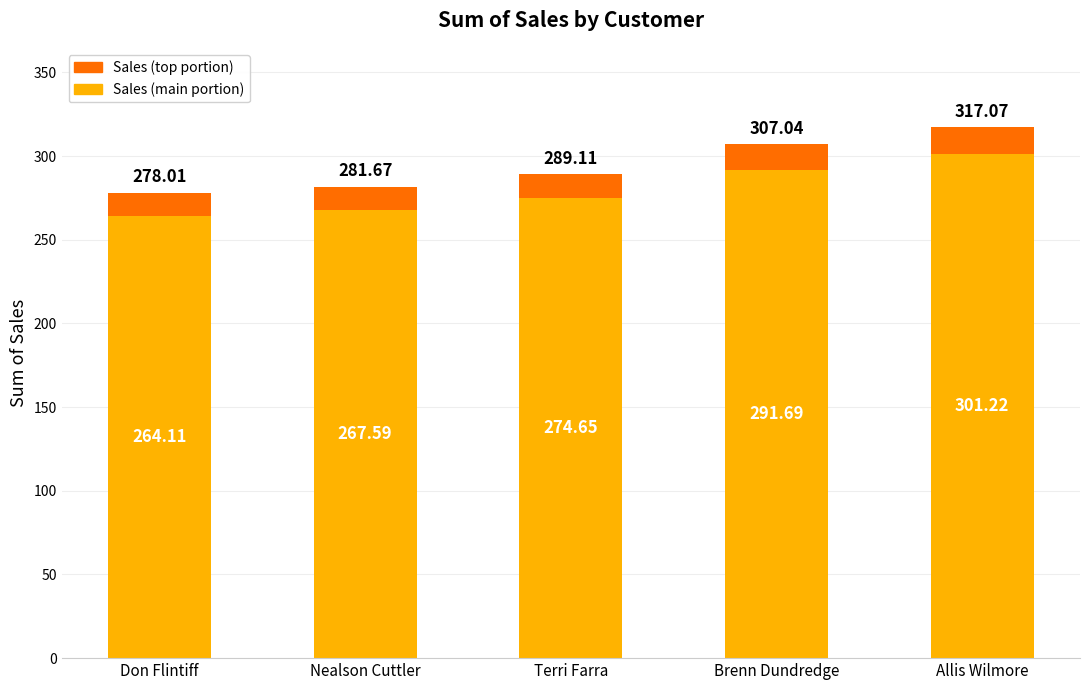

What is the total value across all series at Terri Farra?

289.1